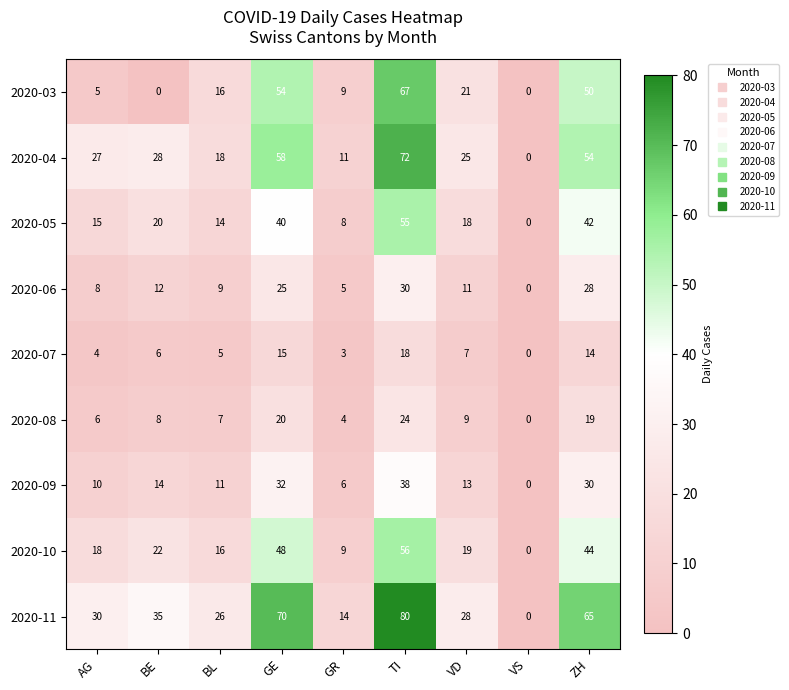

At which category is the sum across all series the highest?

TI